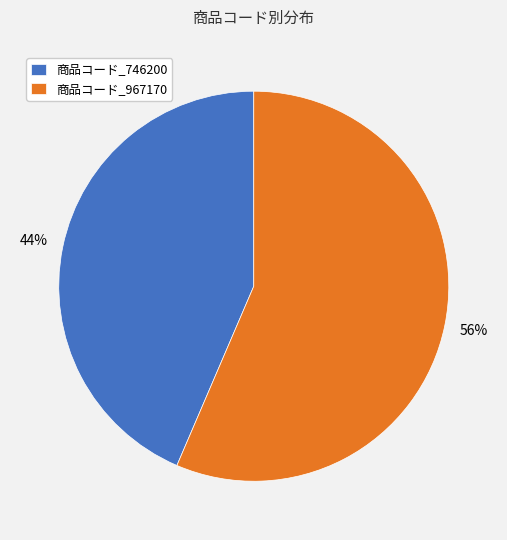

Which slice is the largest?

商品コード_967170